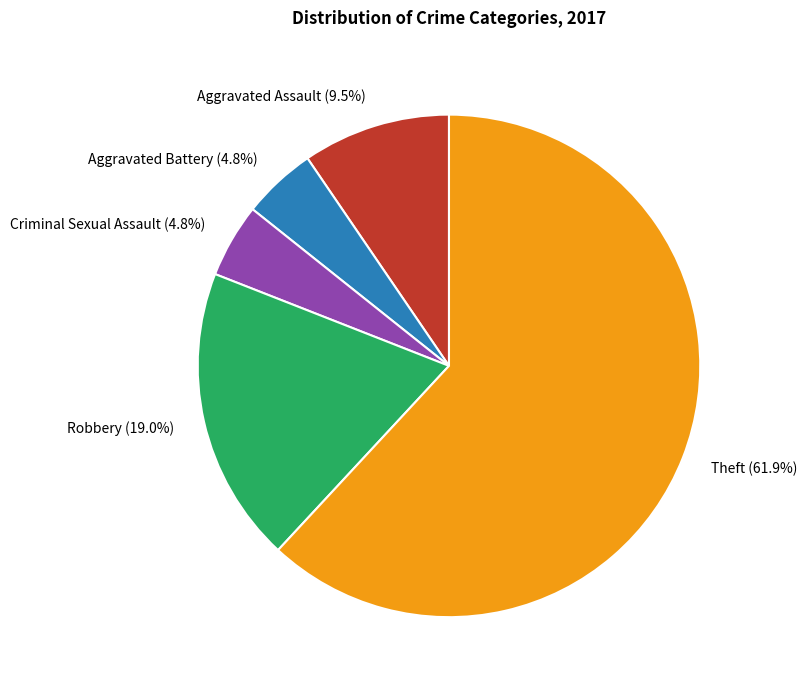

Which has a higher value, Aggravated Assault or Criminal Sexual Assault?

Aggravated Assault